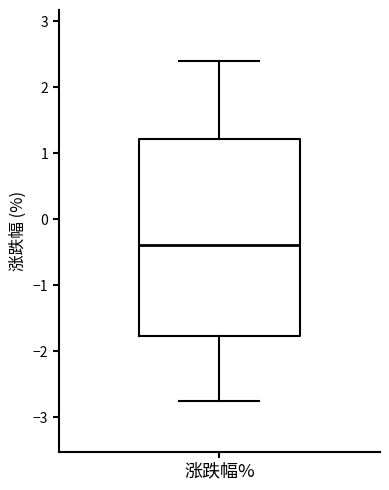

Where does the median line of the box for 涨跌幅% sit on the y-axis? The values are not printed on the chart, so give them approximately, as read against the axis.

-0.4